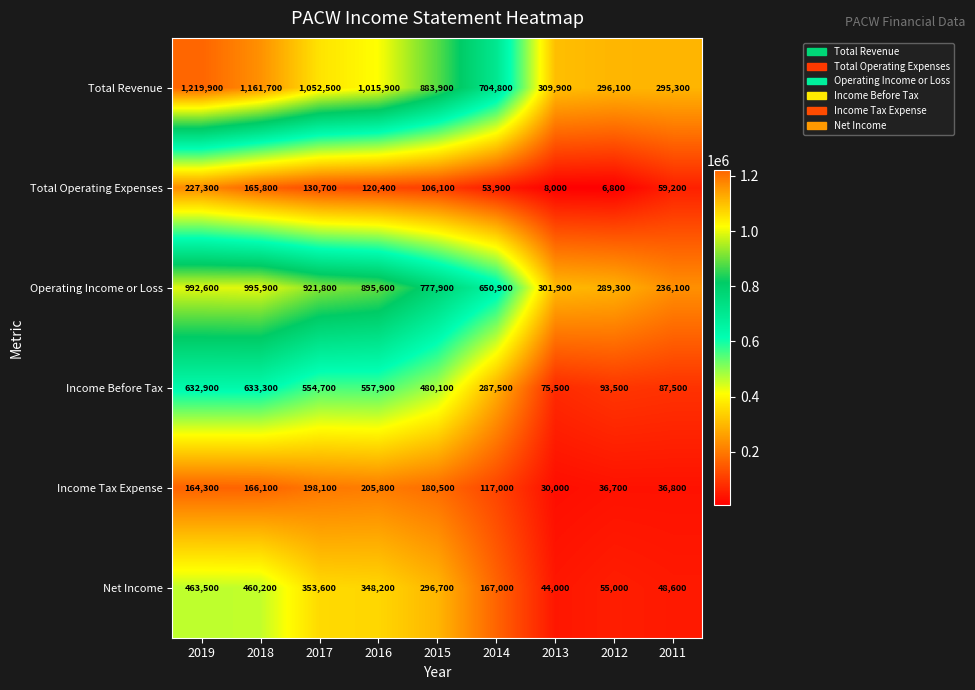

Which series changed the most between 2017 and 2015?

Total Revenue